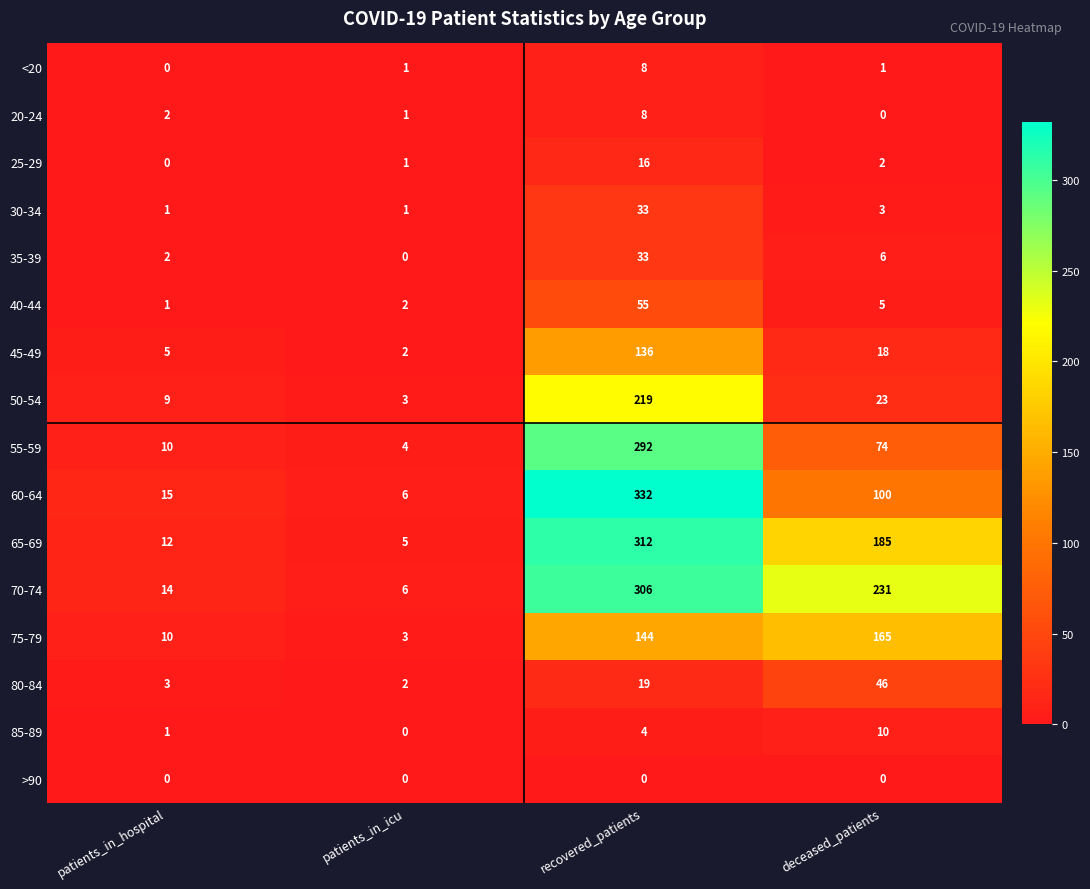

How many data points does each series have?

4